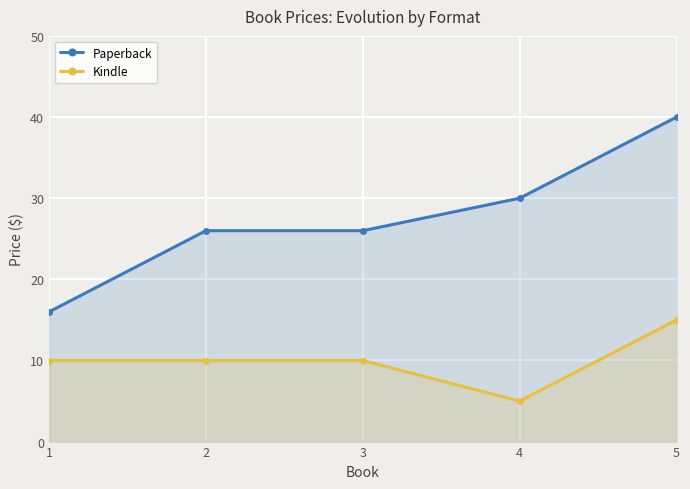

What is the value of the Kindle point at the 5th from the left?

15.0